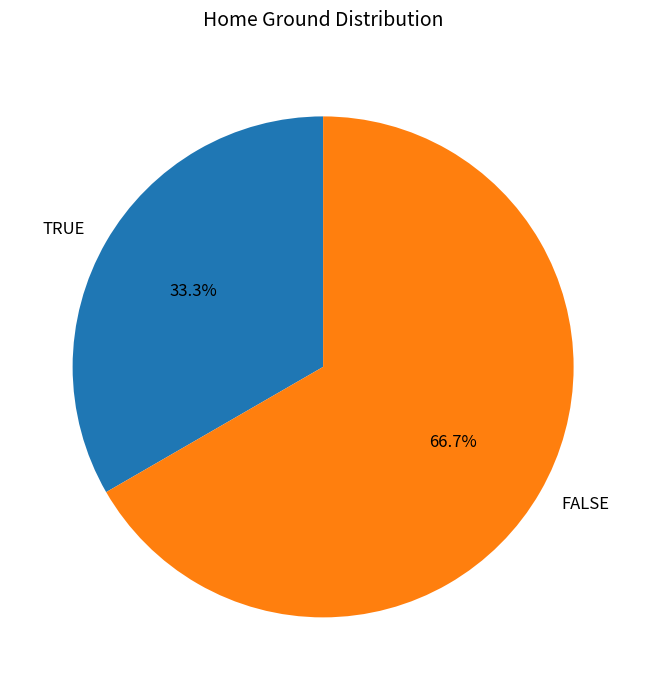

Does TRUE account for over 50% of the chart?

No